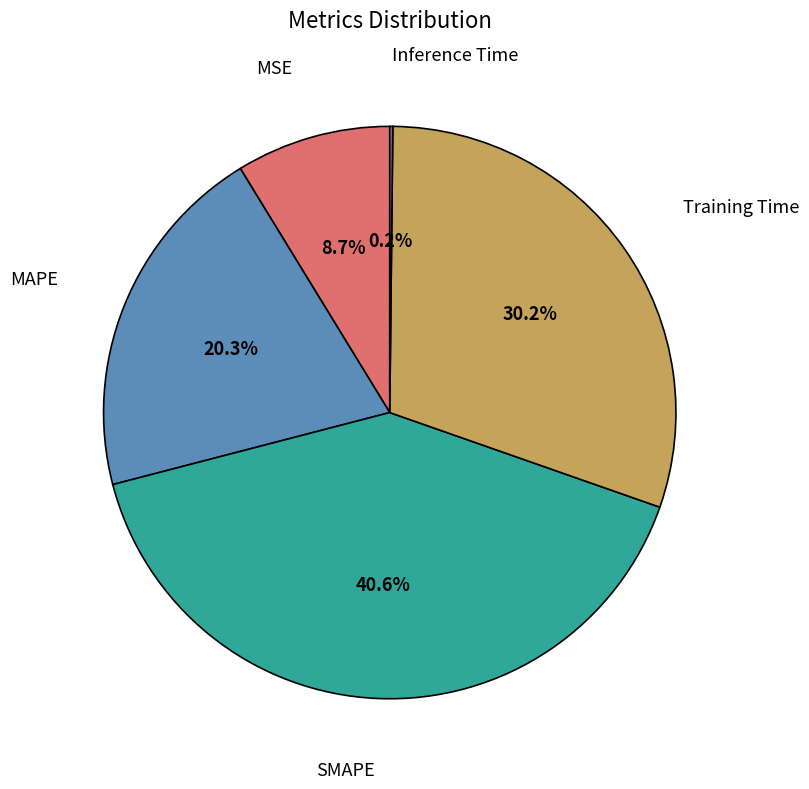

Does any single category account for the majority?

No